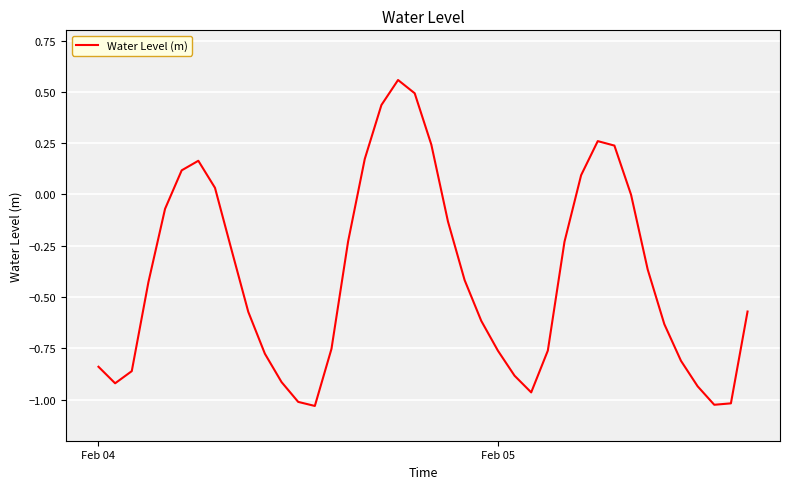

What is the difference between the maximum and minimum values?

1.6